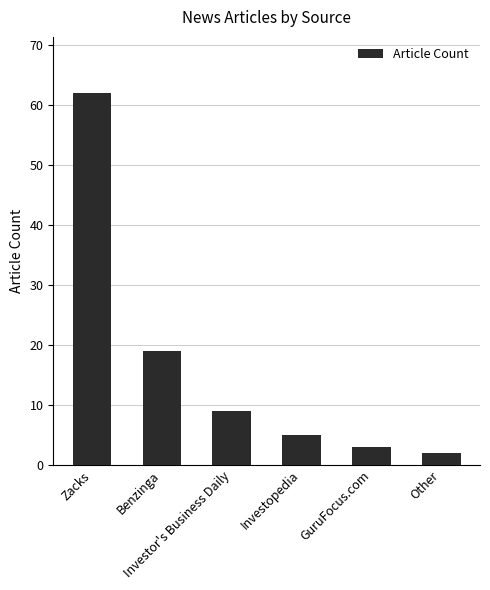

What is the value of the 6th bar from the left?

2